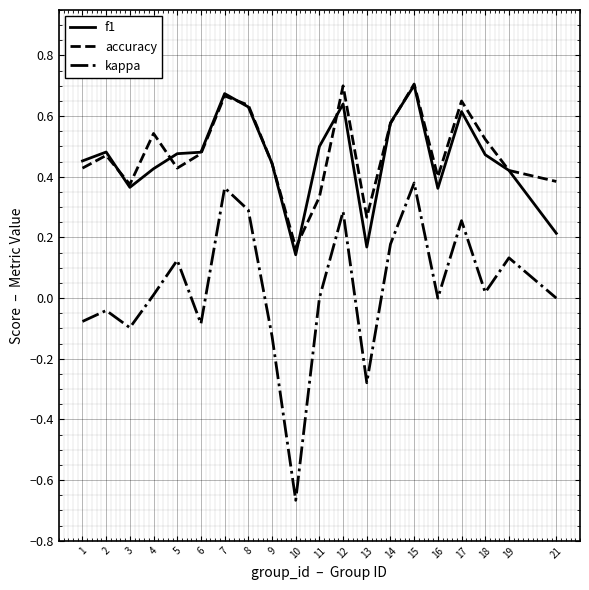

True or false: accuracy and kappa cross at least once.

False